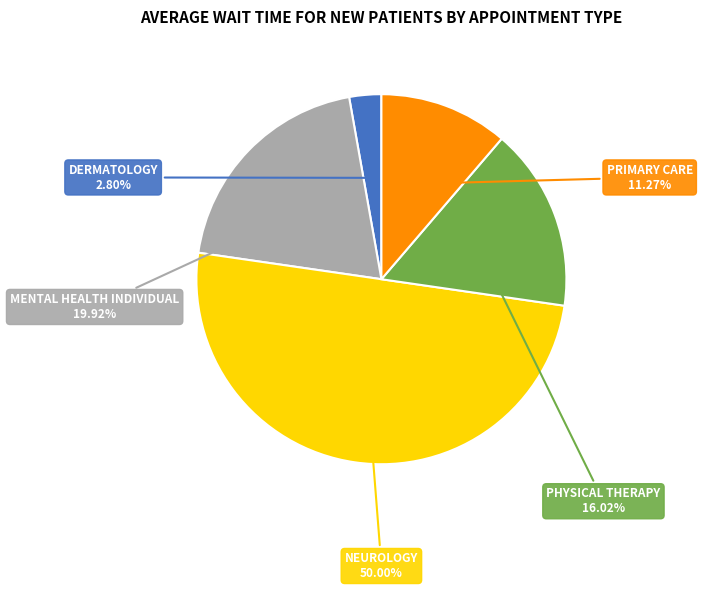

Rank the categories by value from highest to lowest.

NEUROLOGY, MENTAL HEALTH INDIVIDUAL, PHYSICAL THERAPY, PRIMARY CARE, DERMATOLOGY